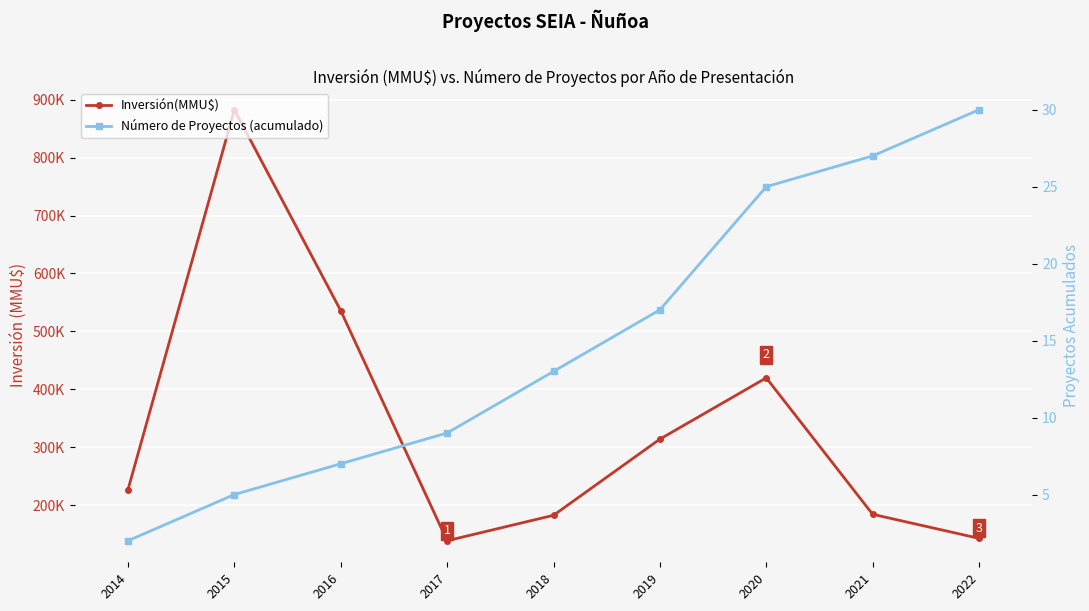

At which category does the chart reach its peak across all series?

2015